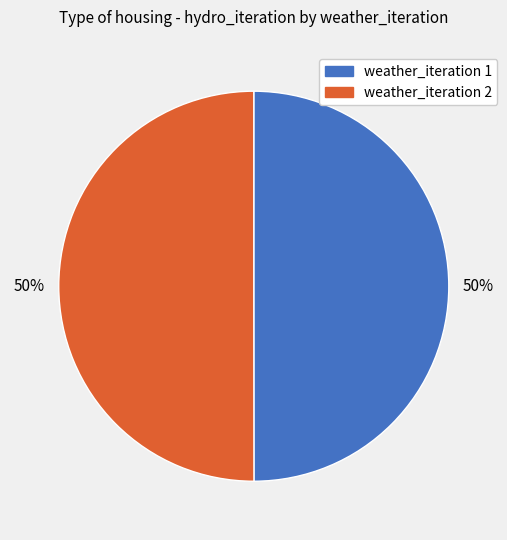

To the nearest percent, what is the average slice percentage?

50%